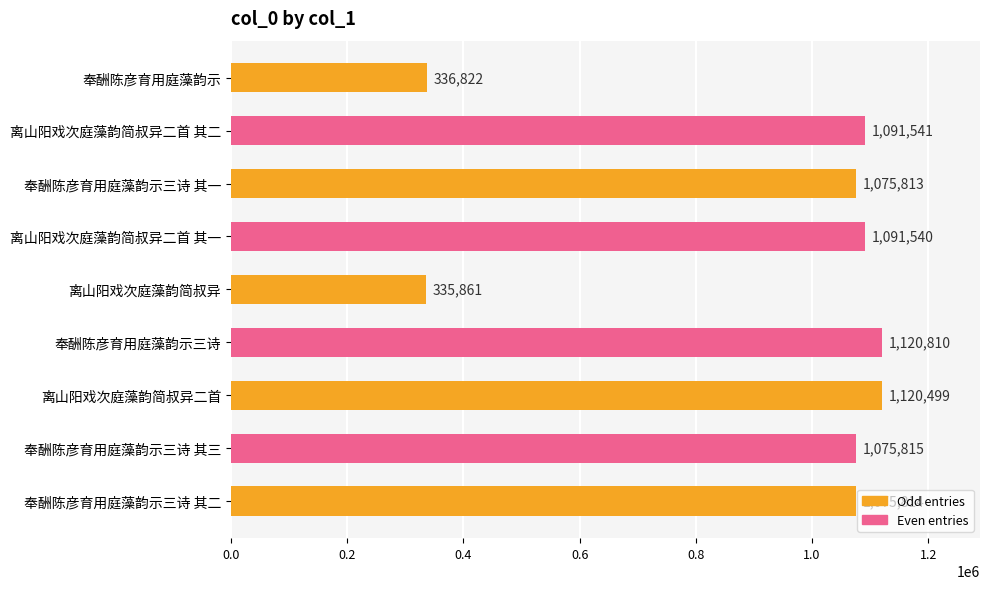

Reading top to bottom, list all the values displayed in this chart.

奉酬陈彦育用庭藻韵示=336822	离山阳戏次庭藻韵简叔异二首 其二=1091541	奉酬陈彦育用庭藻韵示三诗 其一=1075813	离山阳戏次庭藻韵简叔异二首 其一=1091540	离山阳戏次庭藻韵简叔异=335861	奉酬陈彦育用庭藻韵示三诗=1120810	离山阳戏次庭藻韵简叔异二首=1120499	奉酬陈彦育用庭藻韵示三诗 其三=1075815	奉酬陈彦育用庭藻韵示三诗 其二=1075814